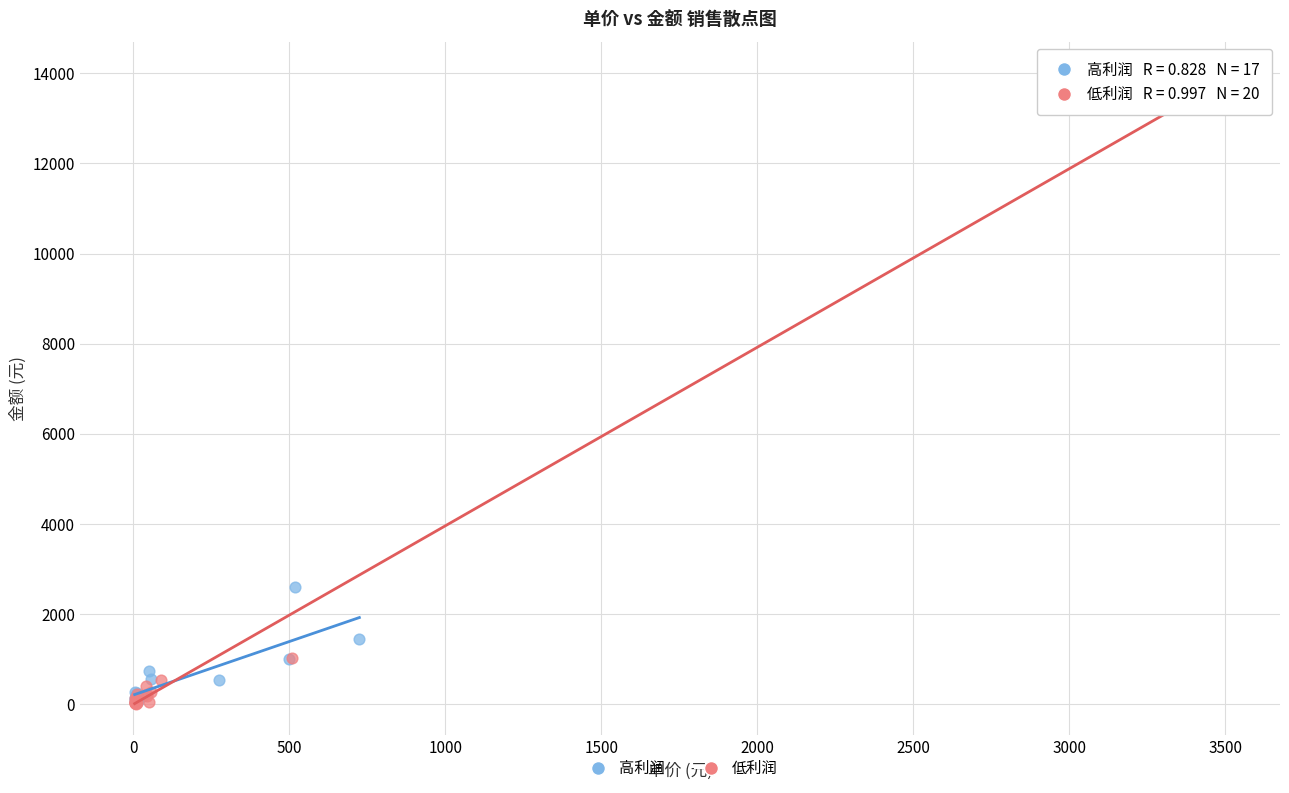

Which series has the widest spread of Y values?

低利润